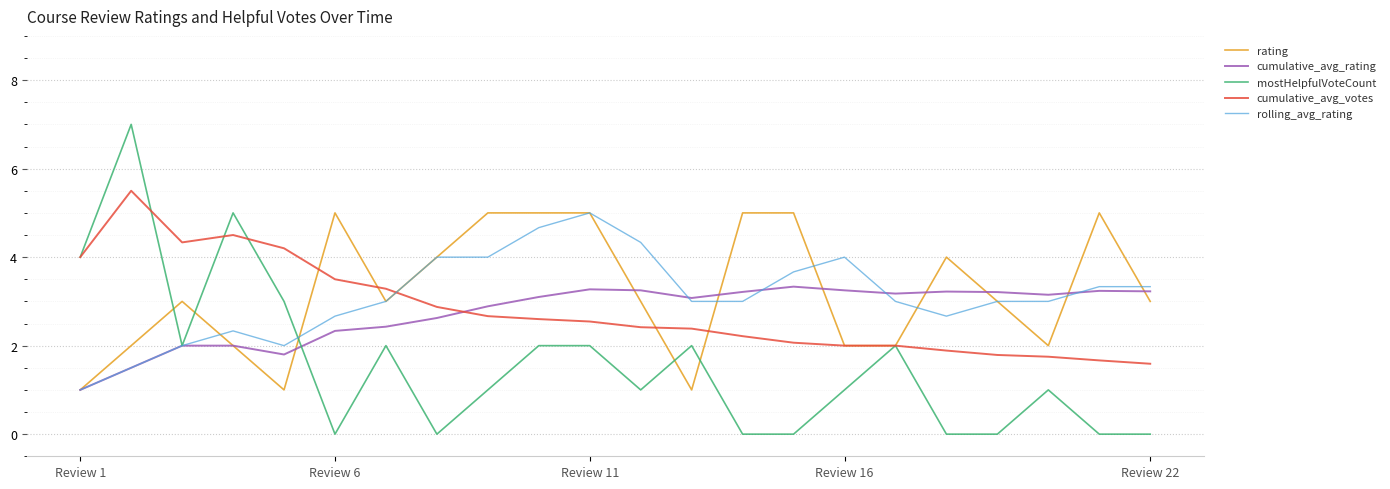

What is the highest value of the cumulative_avg_votes series?

5.5